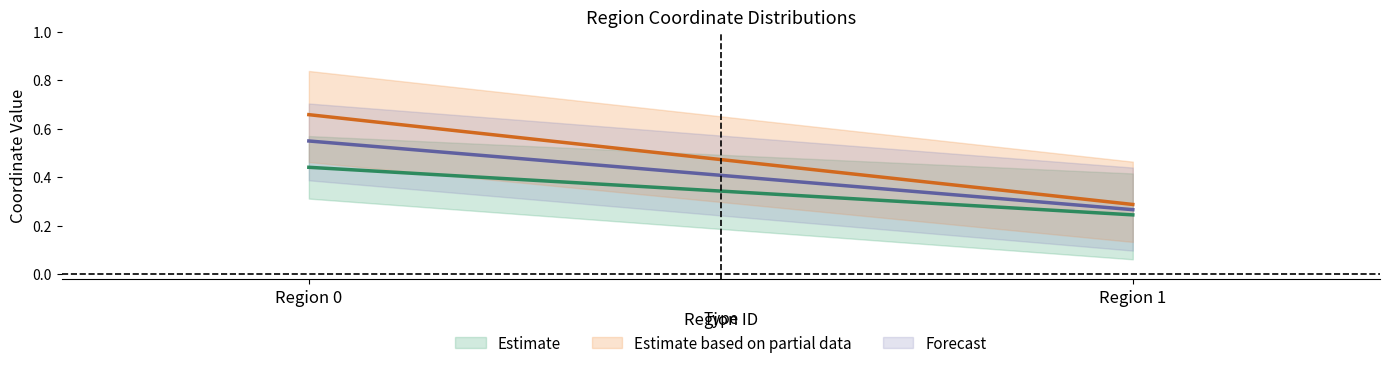

How many mean_x values are between 0 and 1?

2